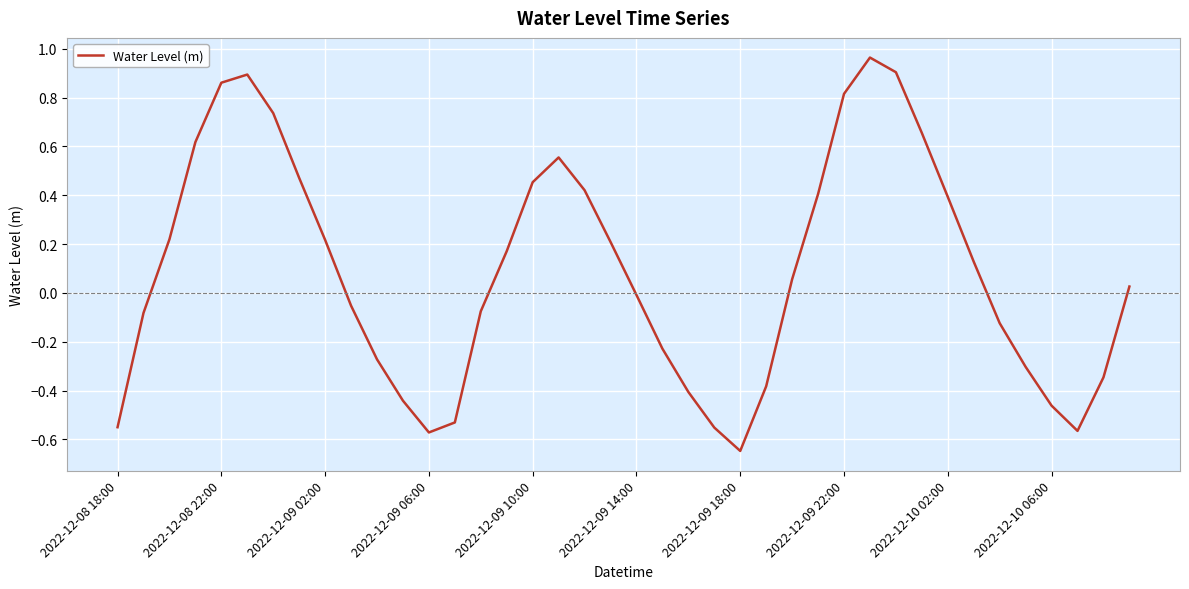

How many lines are shown in the chart?

1